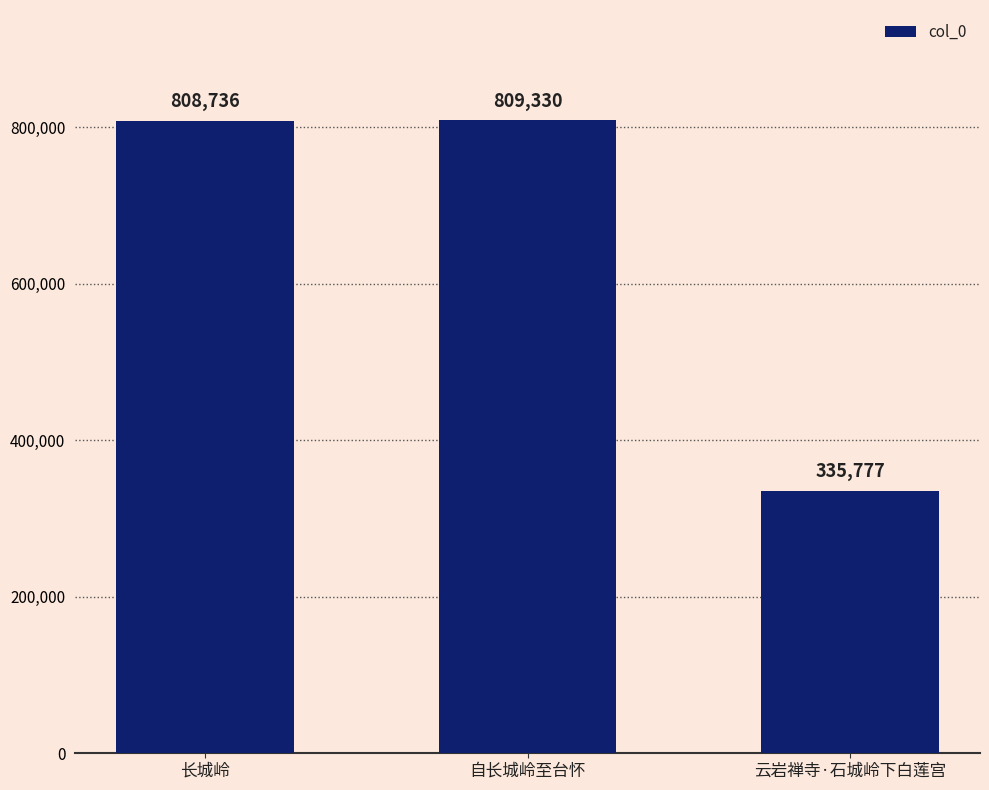

What is the difference between the maximum and minimum values?

473553